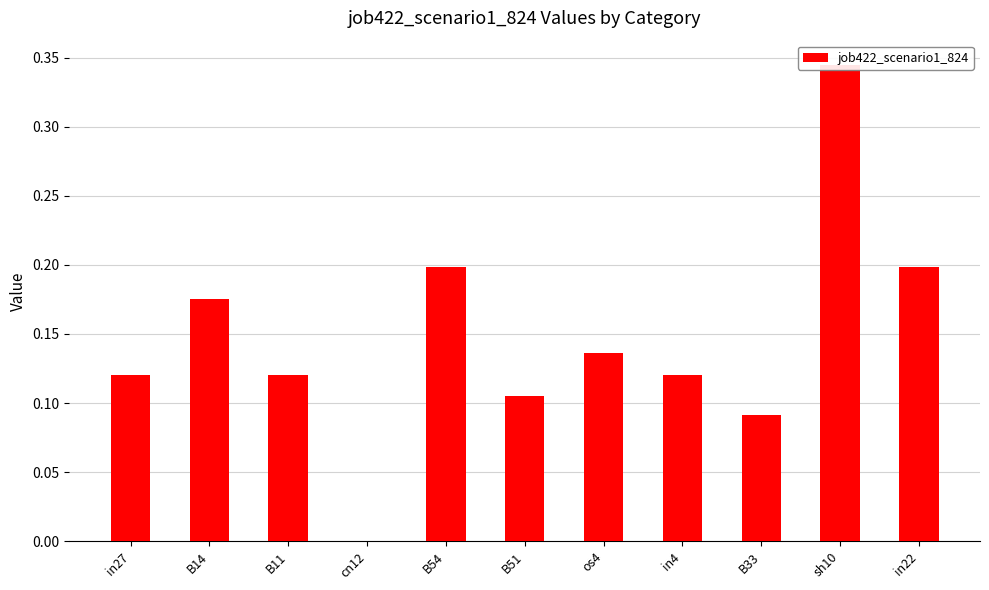

How many values exceed 0?

10